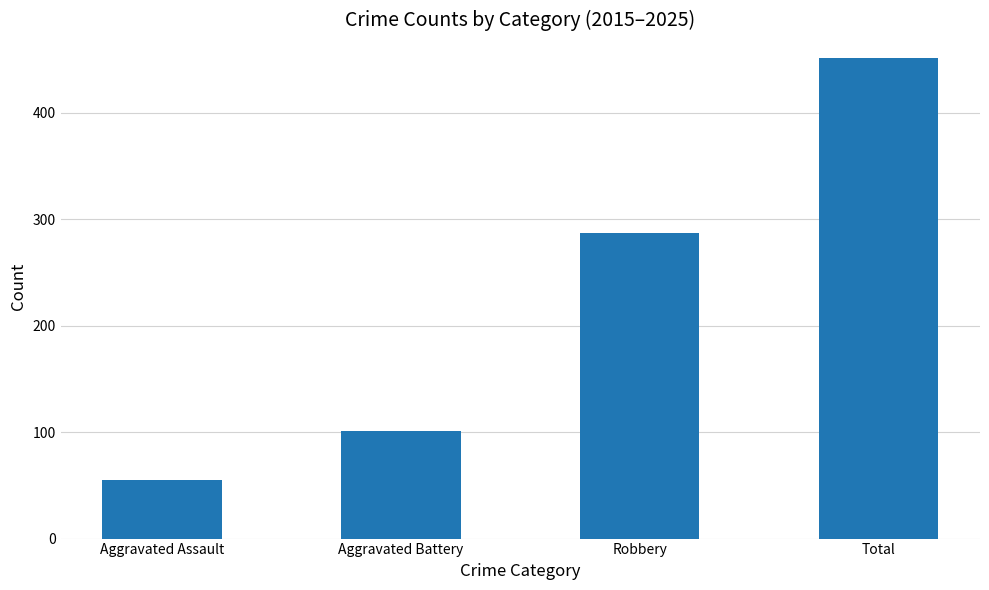

Reading left to right, what are all the values shown in this chart?

55	101	287	451